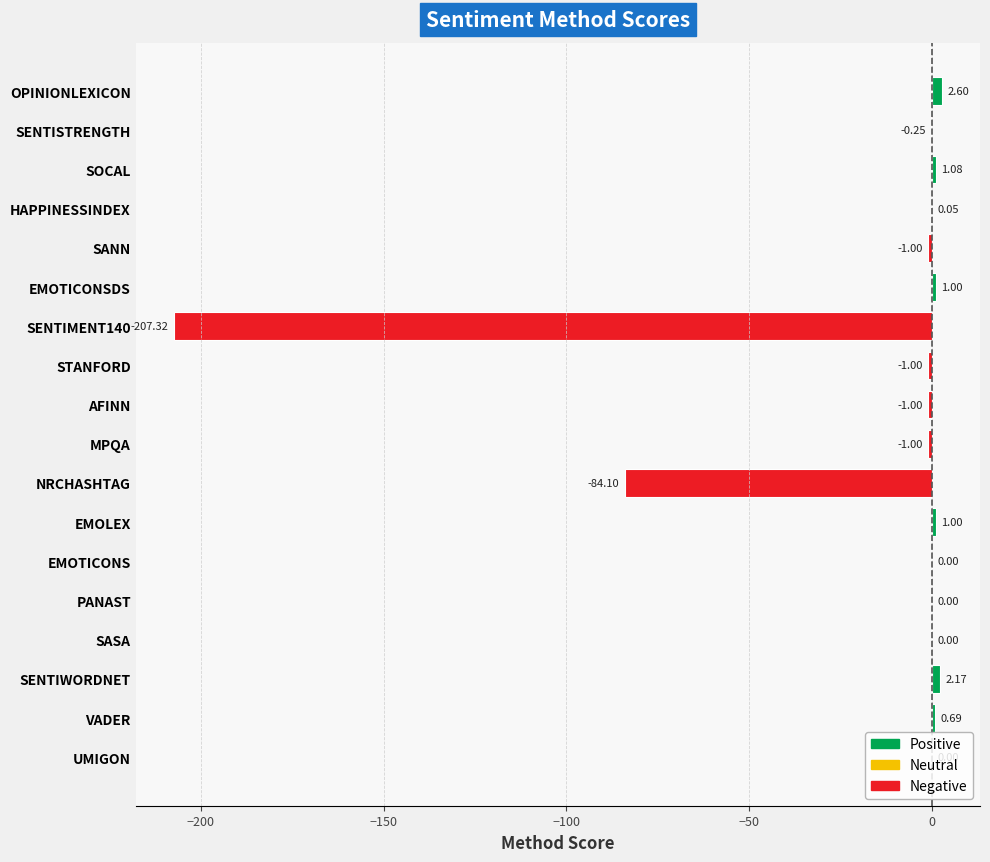

How many series are shown in this chart?

1